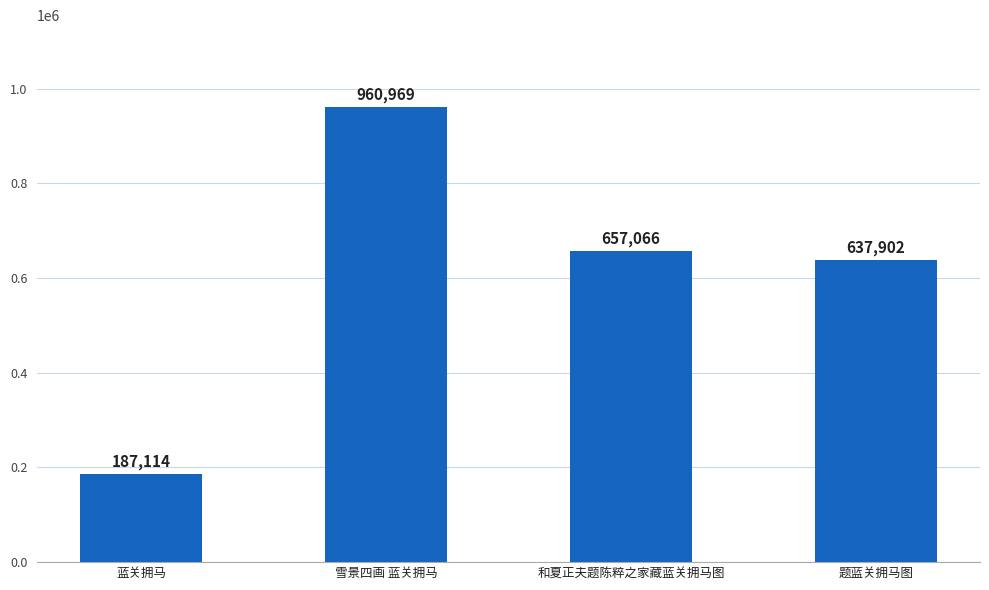

Which has a higher value, 雪景四画 蓝关拥马 or 和夏正夫题陈粹之家藏蓝关拥马图?

雪景四画 蓝关拥马